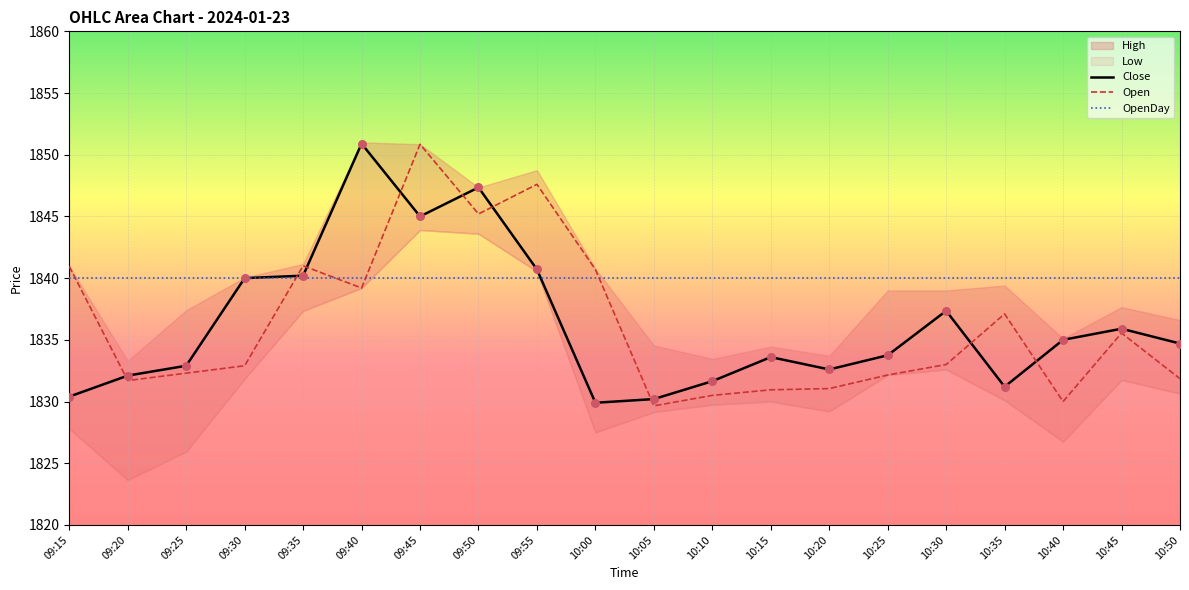

What is the total value across all series at 10:20?

5503.6